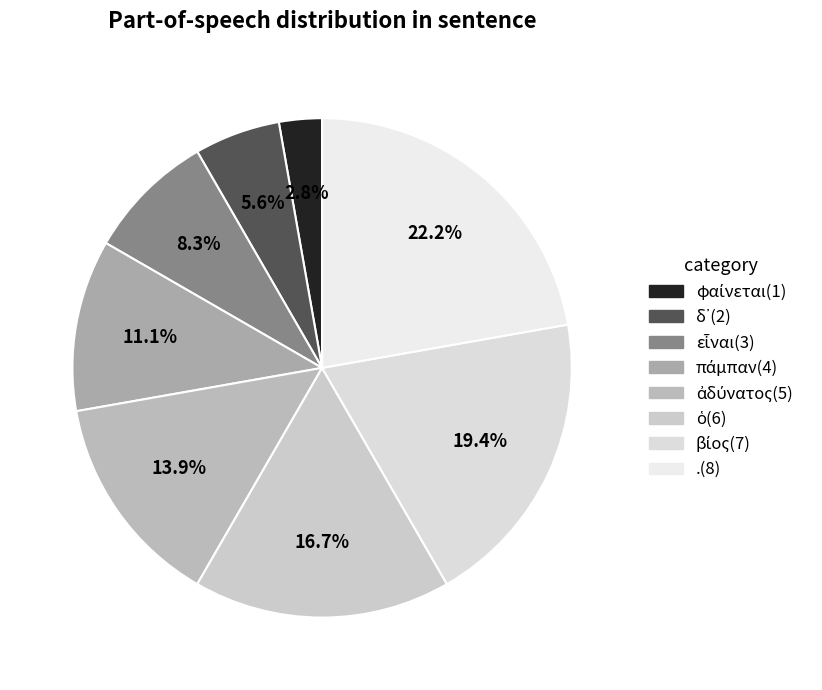

How many slices are in this pie chart?

8